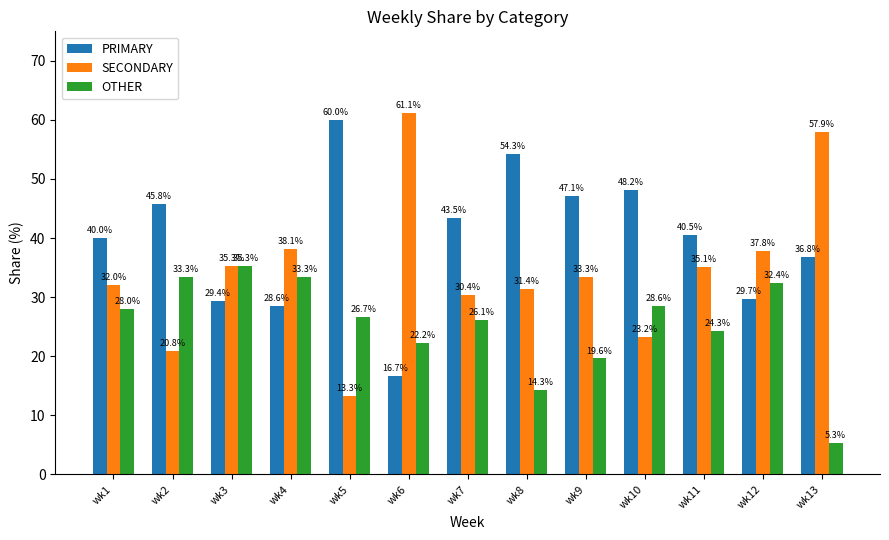

Is it true that SECONDARY equals 20.8 at wk12?

False